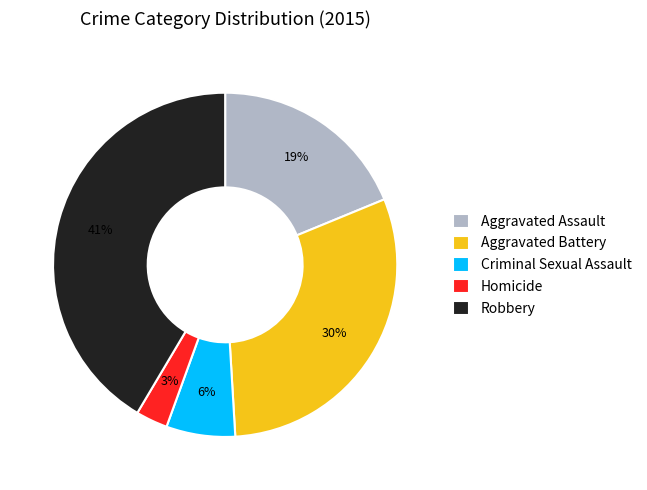

What percentage is the Criminal Sexual Assault slice, to the nearest percent?

6%